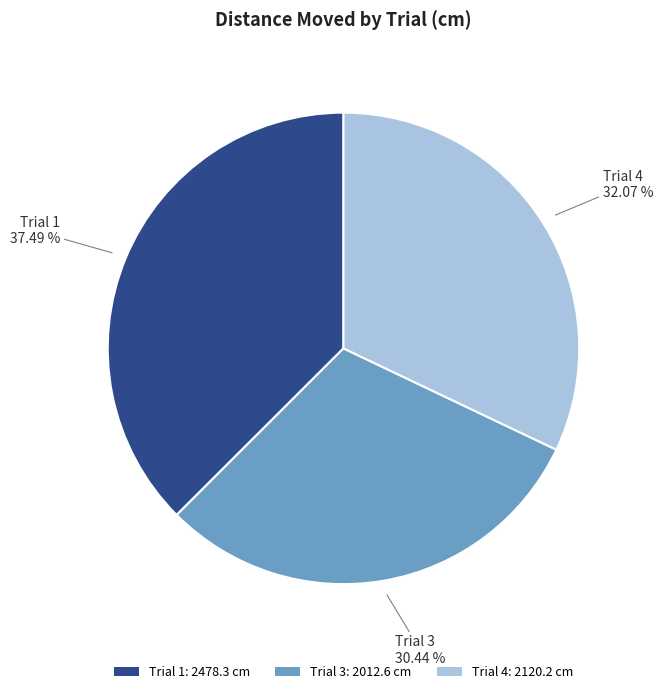

How many slices are in this pie chart?

3